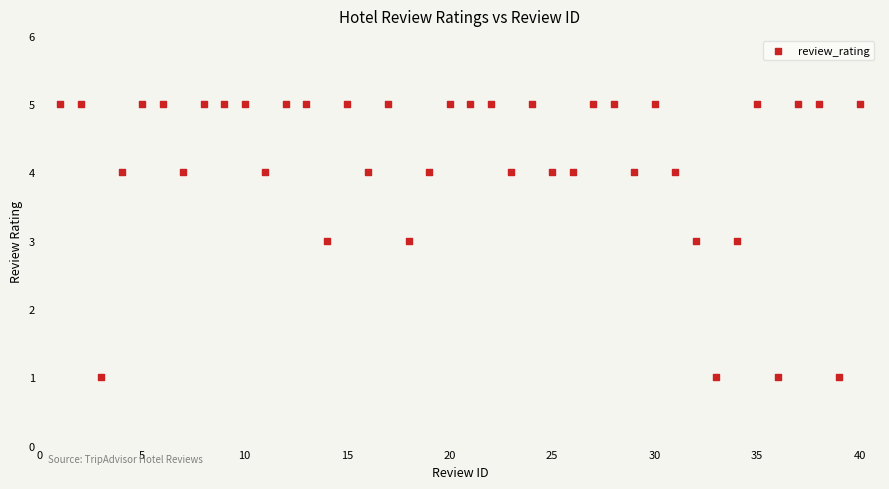

What is the range of X values (max minus min)?

39